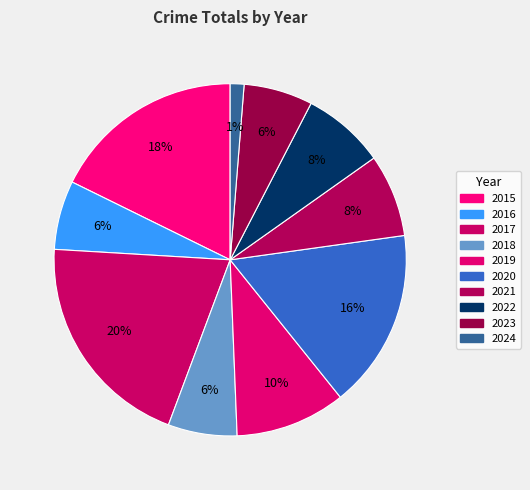

Which category has the biggest portion of the pie?

2017